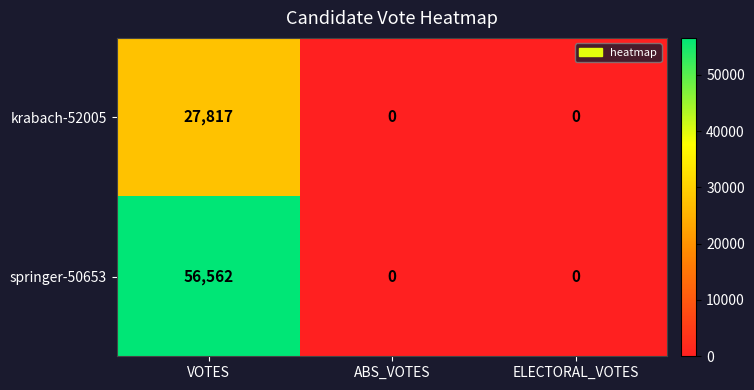

Which label corresponds to the largest value in the chart?

VOTES